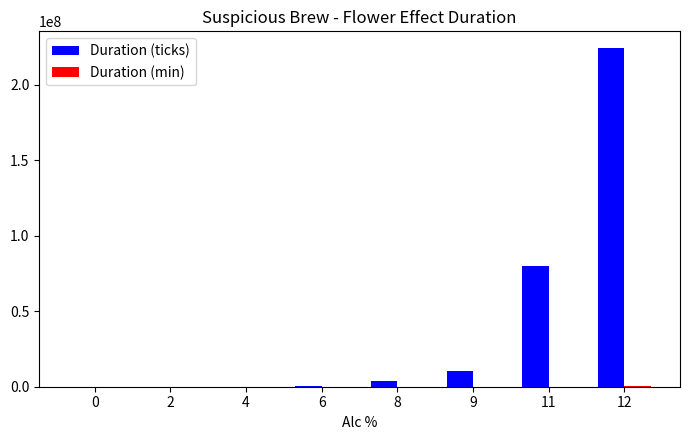

At which category is the sum across all series the highest?

12